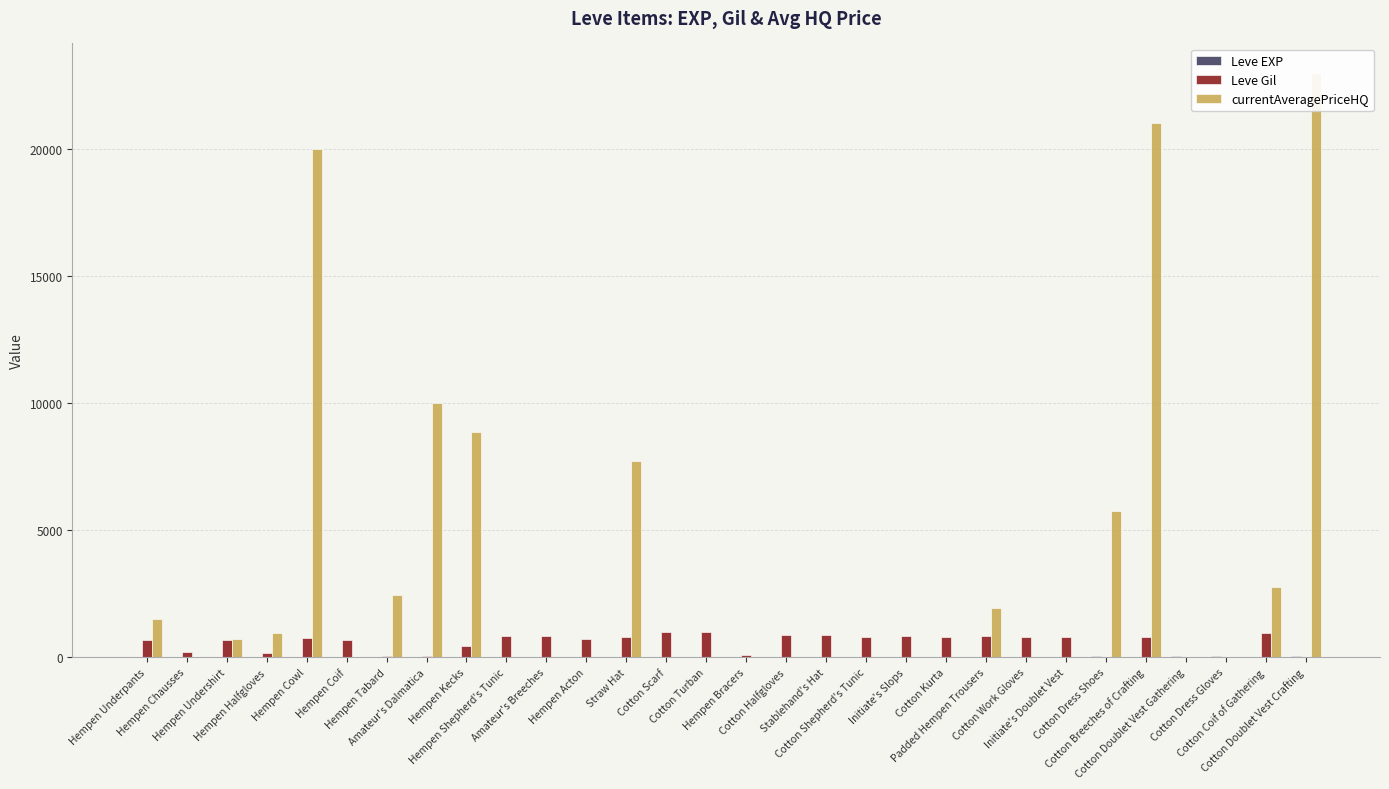

What is the difference between the Leve EXP values at Hempen Bracers and Hempen Underpants?

12